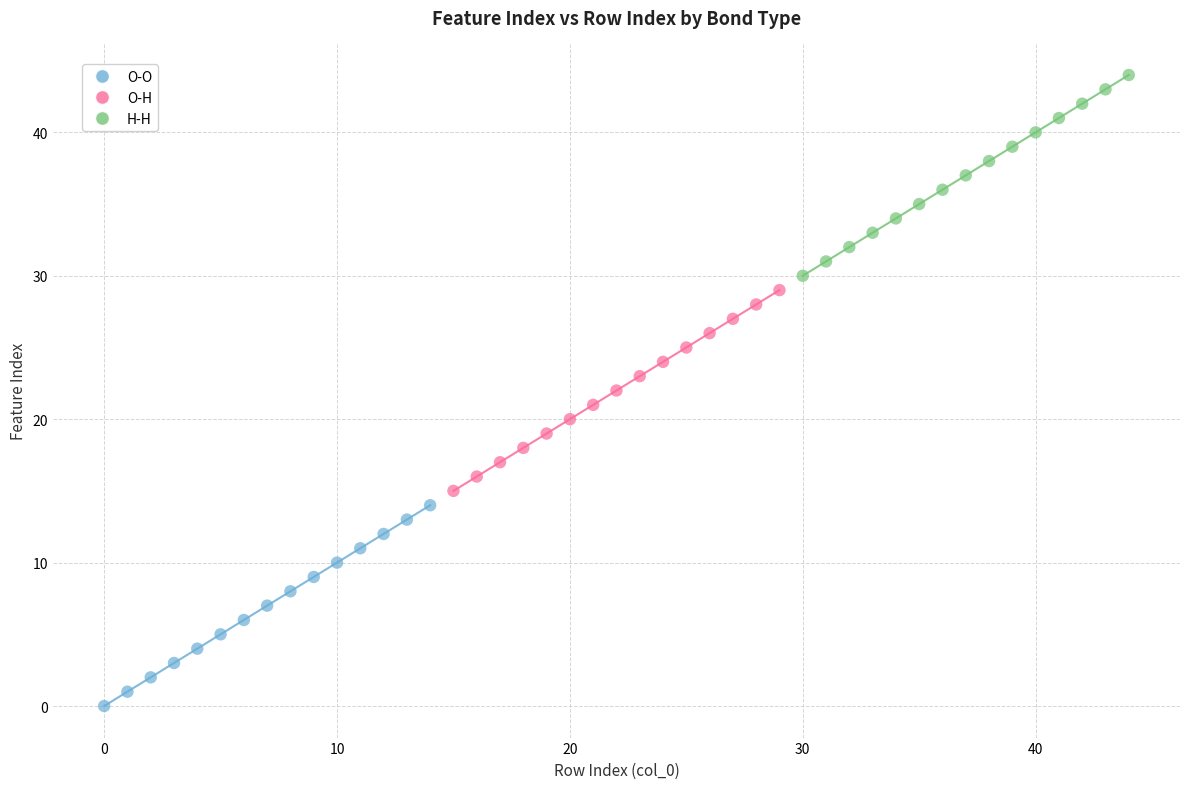

Which series contains the highest Y value?

H-H